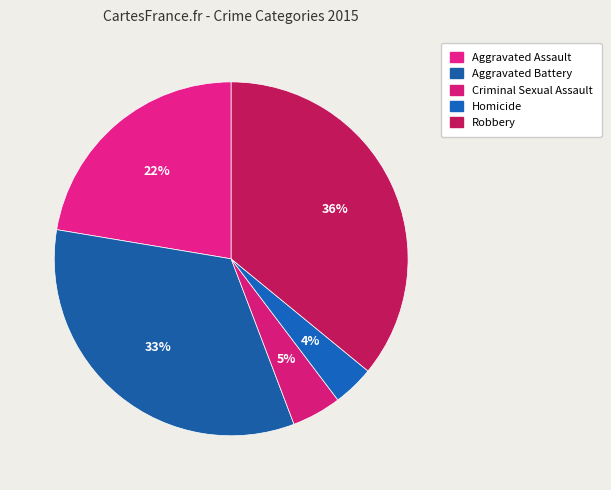

How much of the chart is everything except Homicide?

96.2%